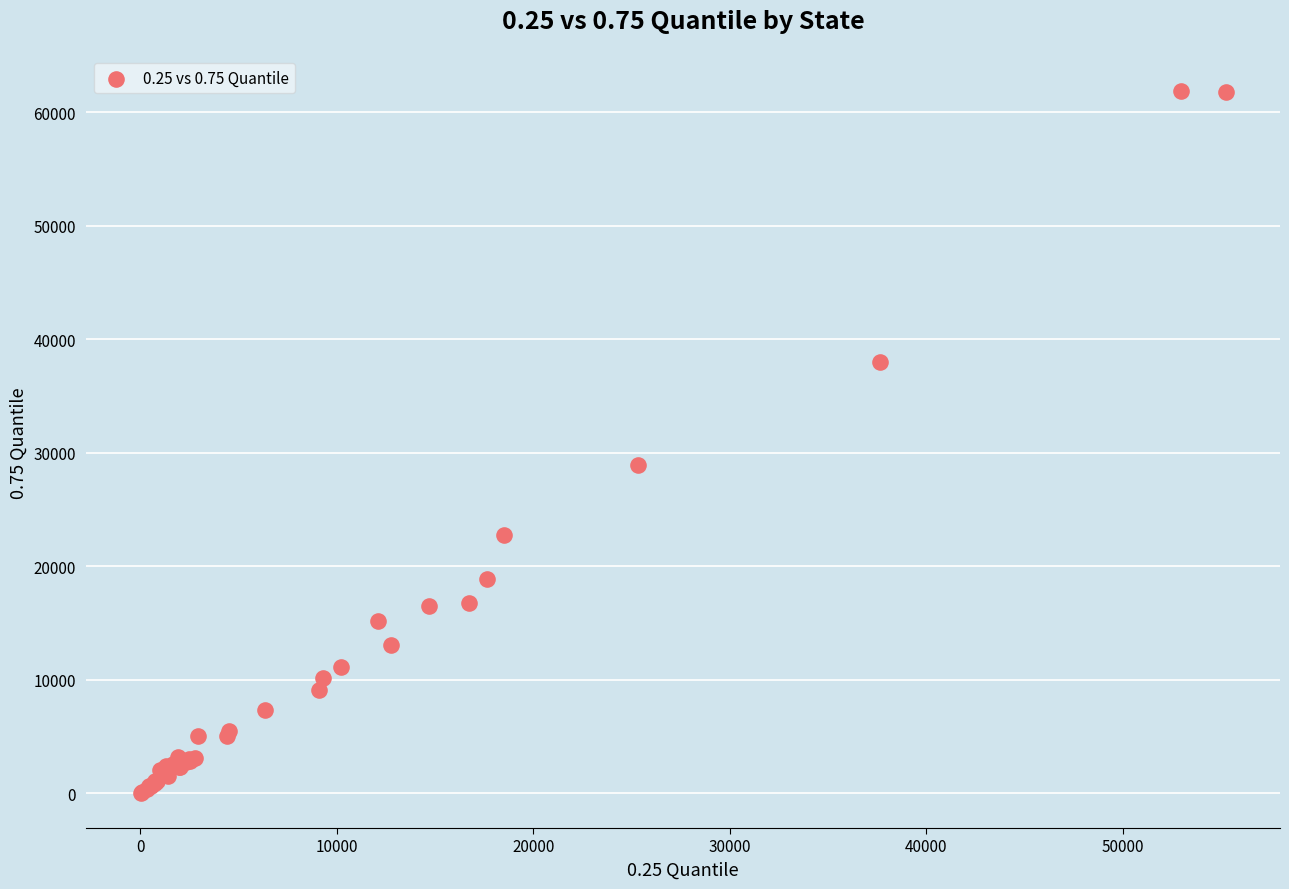

What Y value in the scatter plot is closest to 30953?

28957